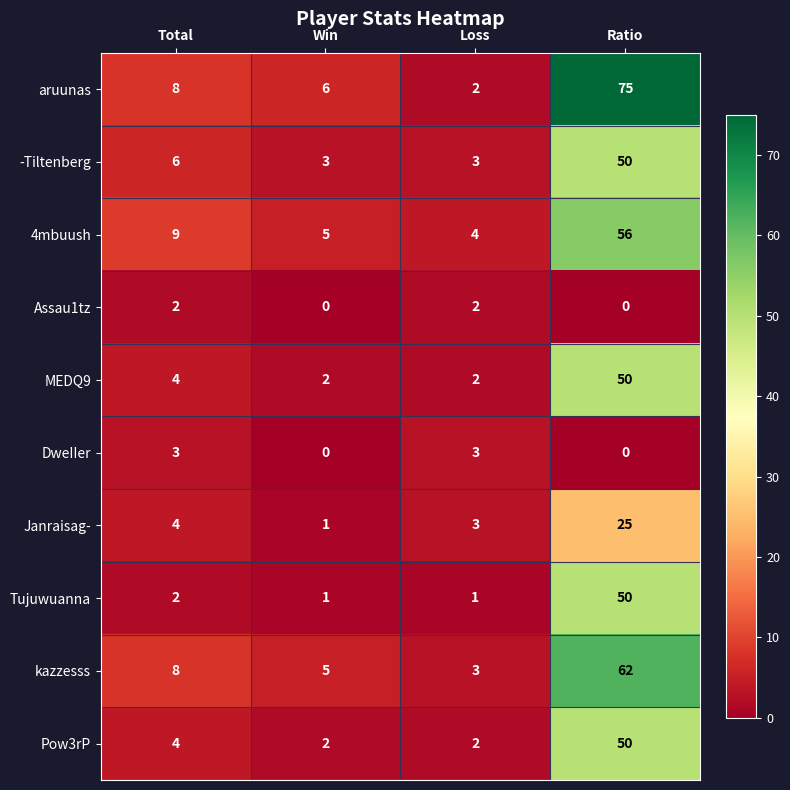

Which category has the lowest value in the Janraisag- series?

Win